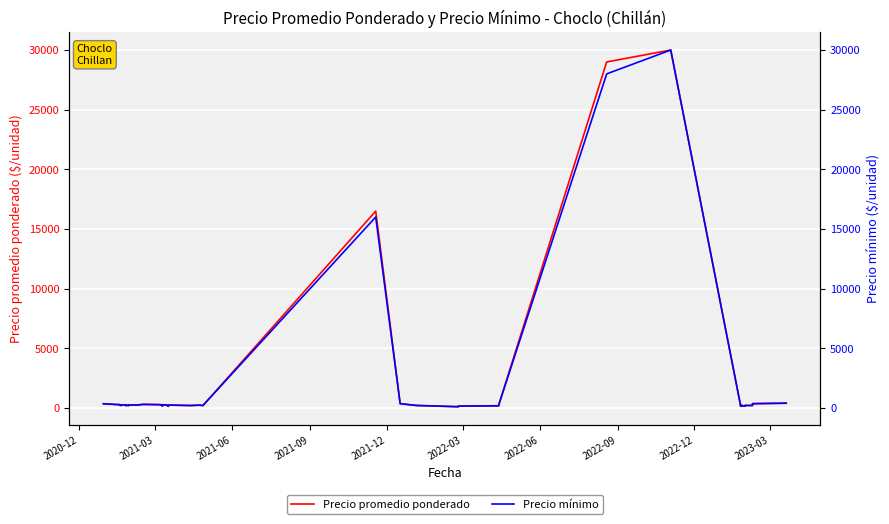

How many lines are shown in the chart?

2